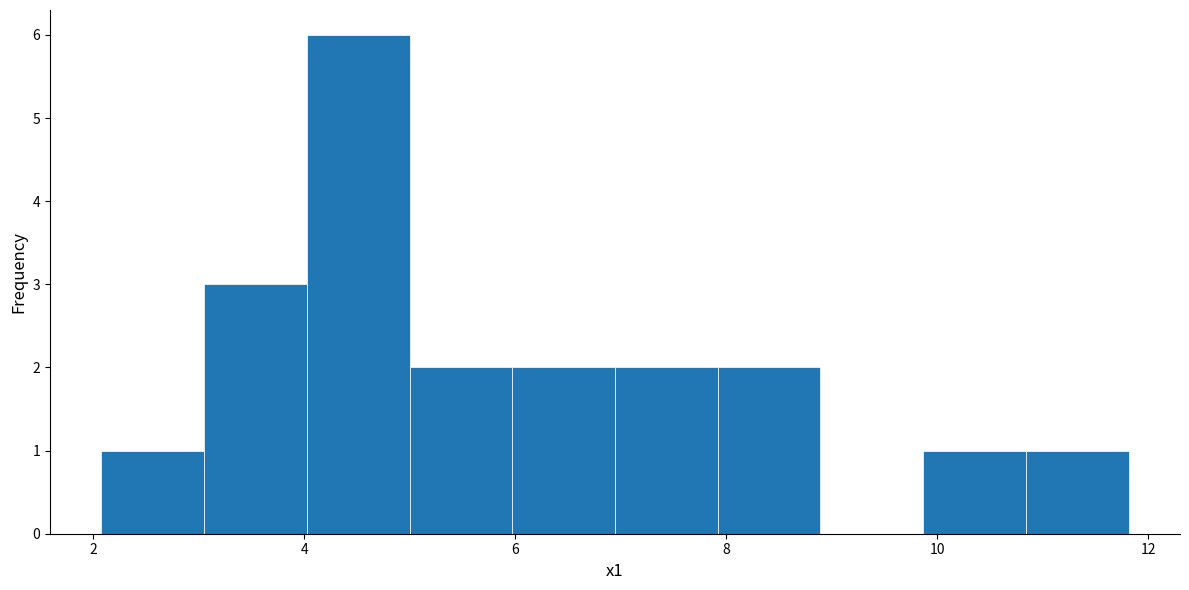

How tall is the bar that spans 9.8 to 10.8 on the x-axis? Neither the bar edges nor the heights are printed on the chart, so give them approximately, as read against the axes.

1